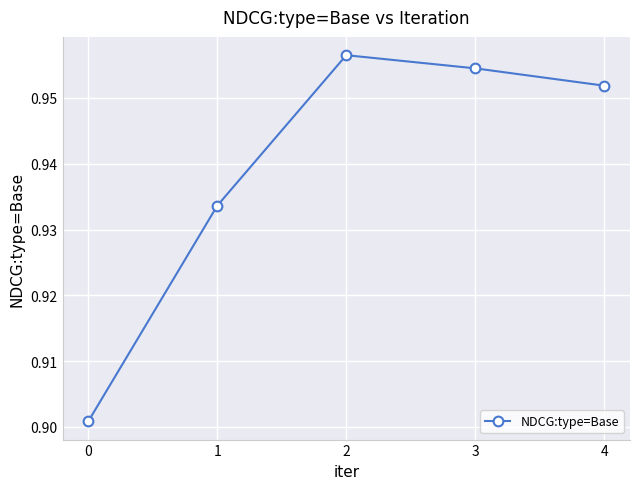

True or false: the data shows 1.5 at 1.

False